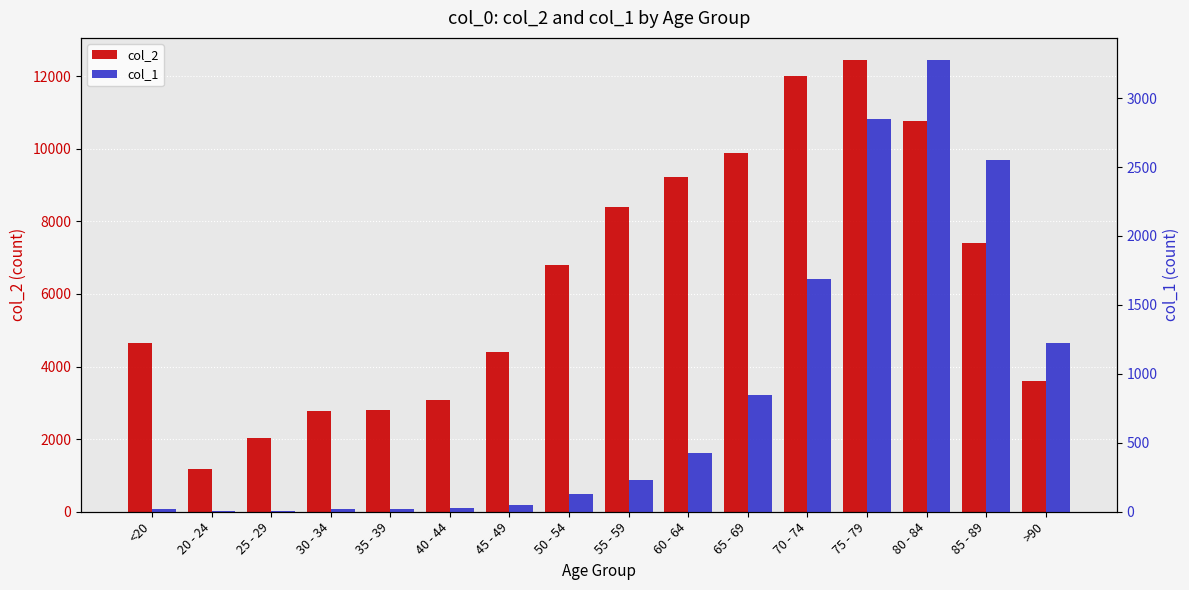

What is the smallest value displayed?

3